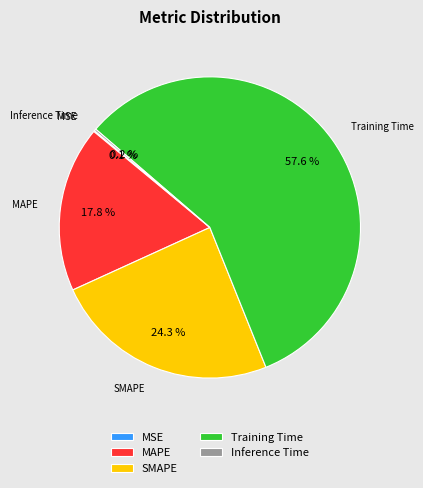

Between Training Time and SMAPE, which is larger?

Training Time